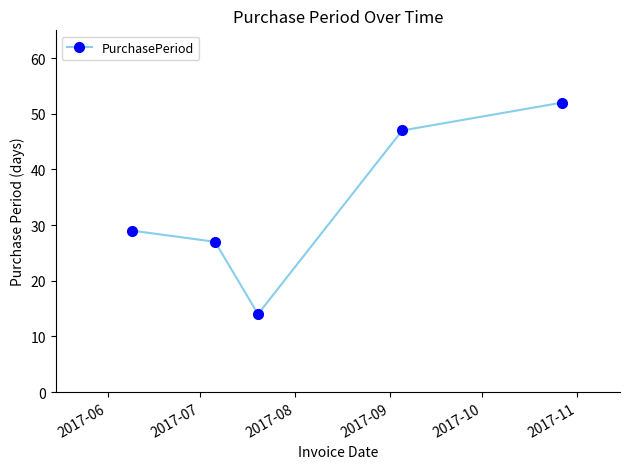

True or false: the data has more than 0 interior local peaks.

False